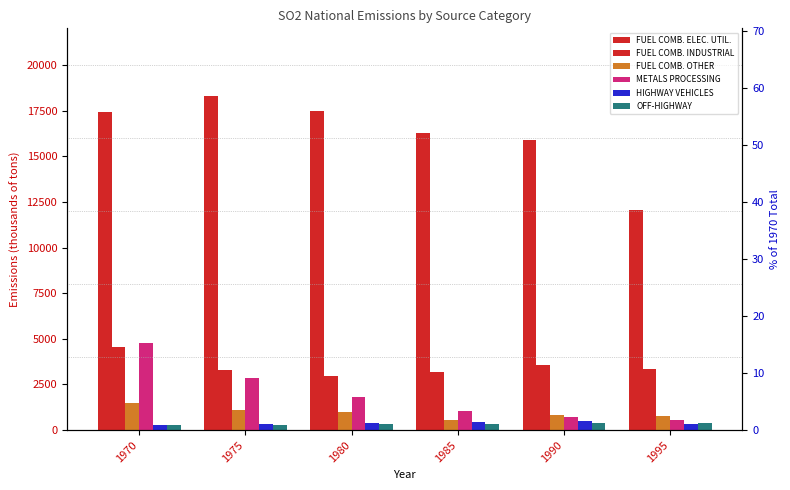

What is the highest value of the METALS PROCESSING series?

4775